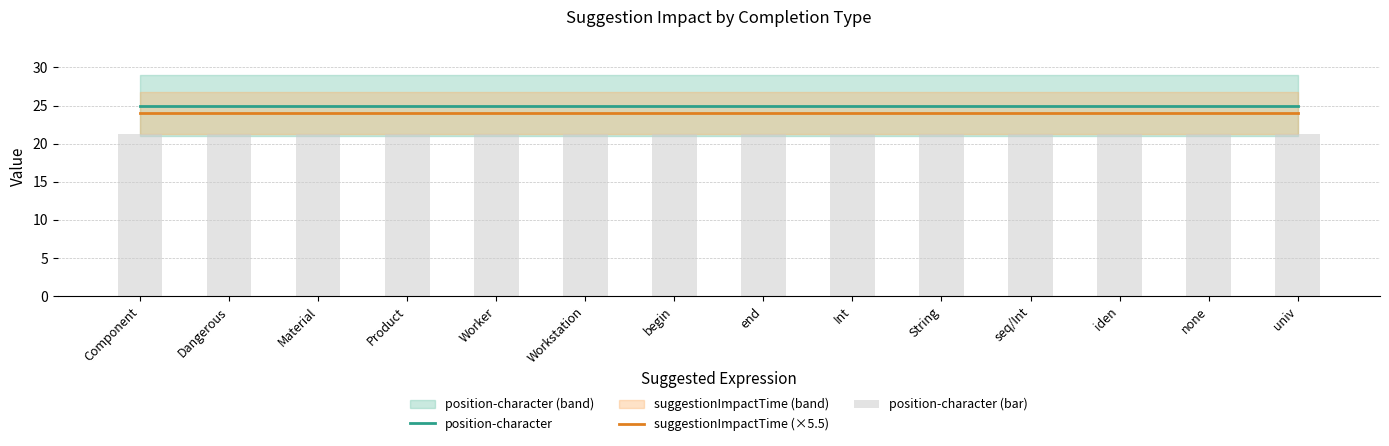

What is the value of the position-character (bar) bar at the 2nd from the left?

21.2